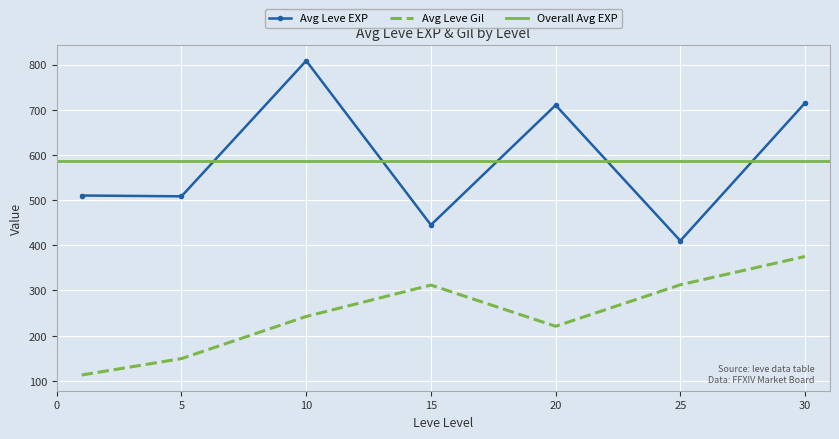

What is the lowest value of the Avg Leve EXP series?

410.0